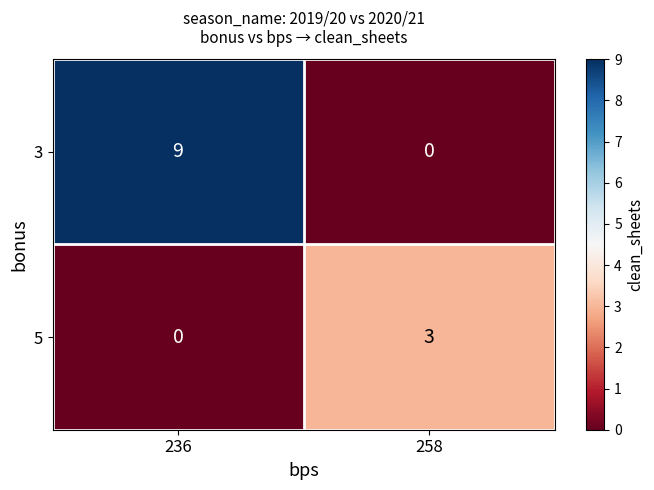

Is it true that 3 equals 0 at 258?

True